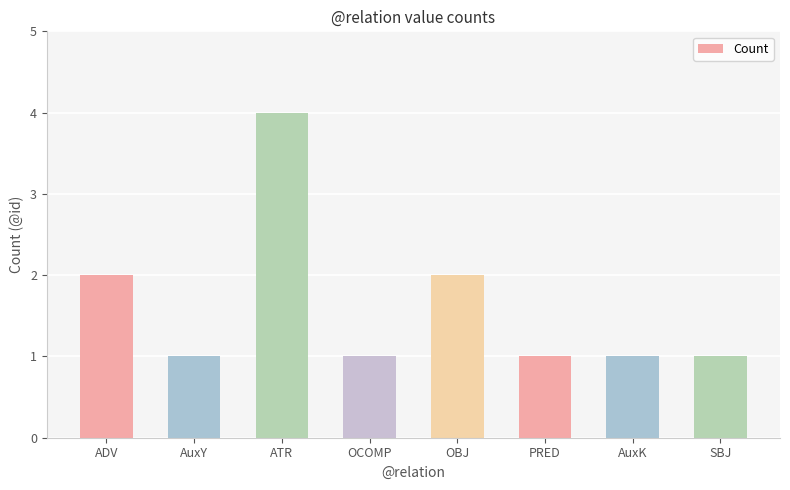

What is the value of the 4th bar from the left?

1